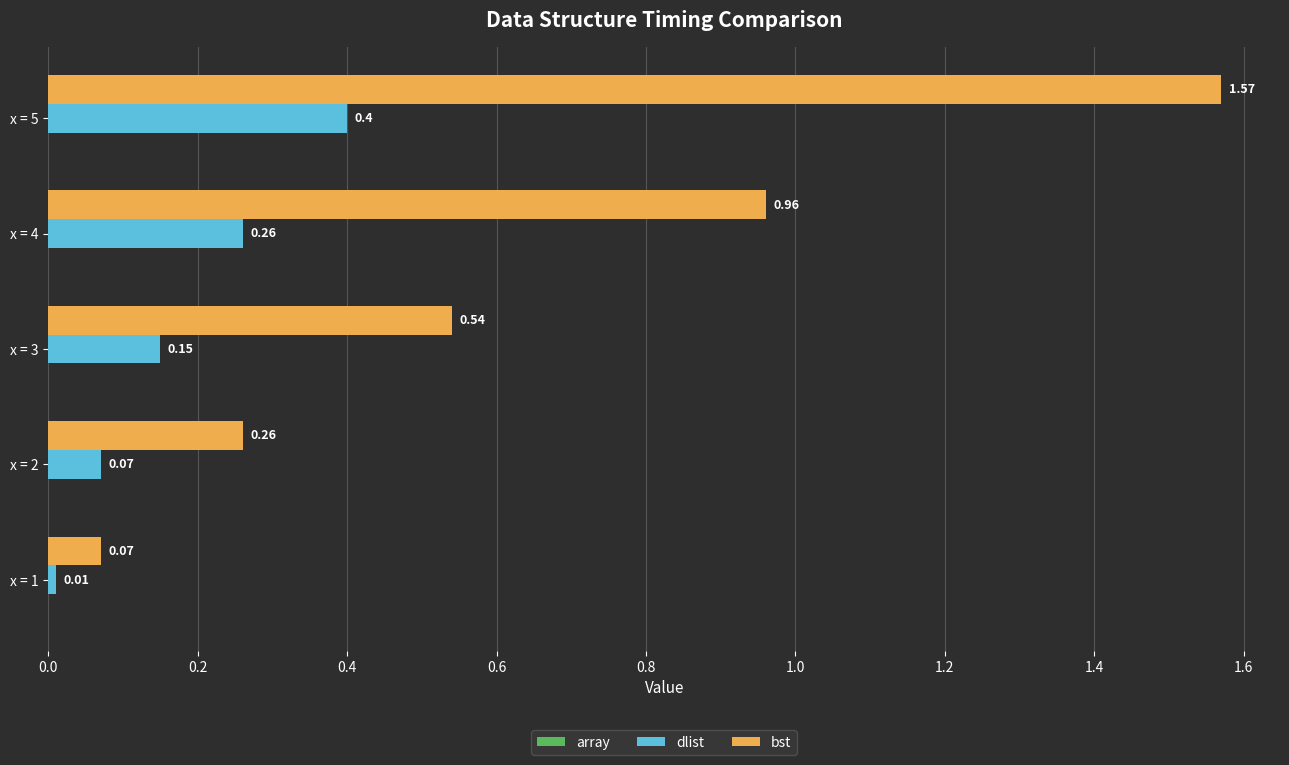

What is the spread (max minus min) of values at x = 5?

1.2